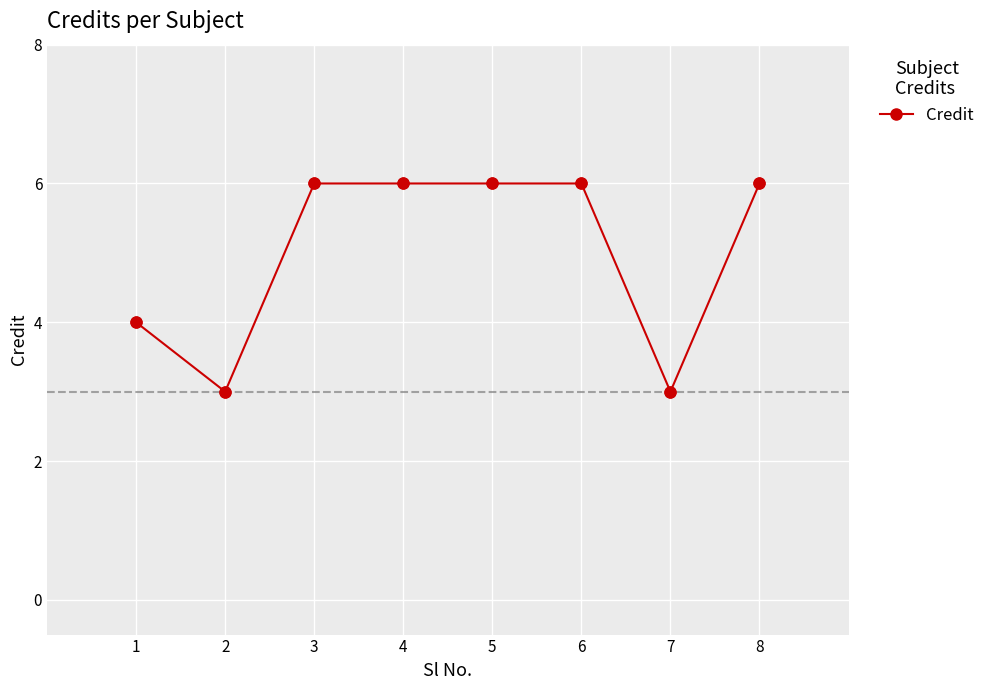

Approximately how many times larger is the value at 5 compared to 1?

1.5